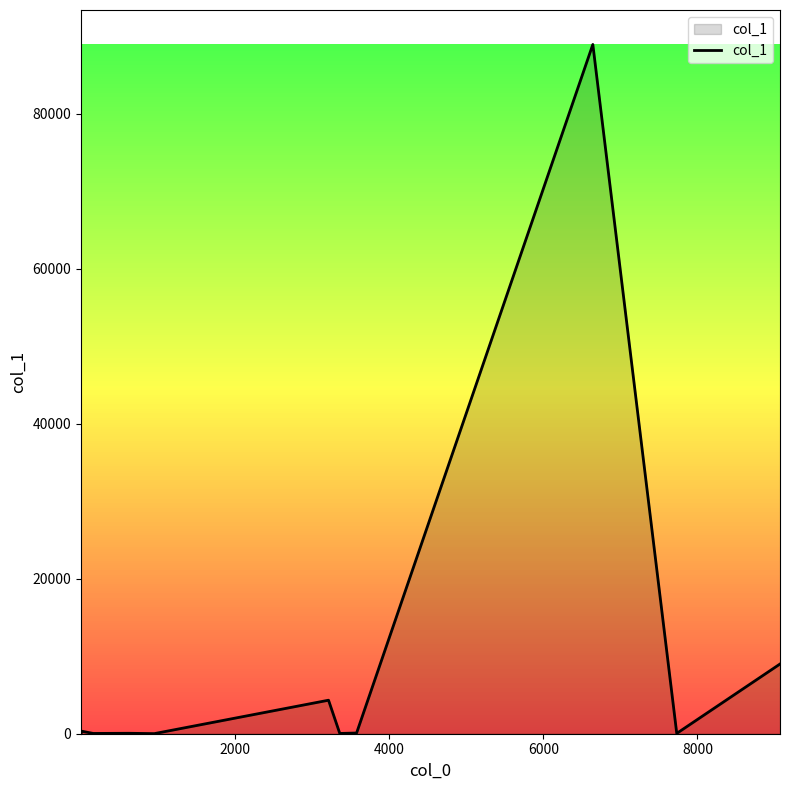

What is the maximum value shown in the chart?

88942